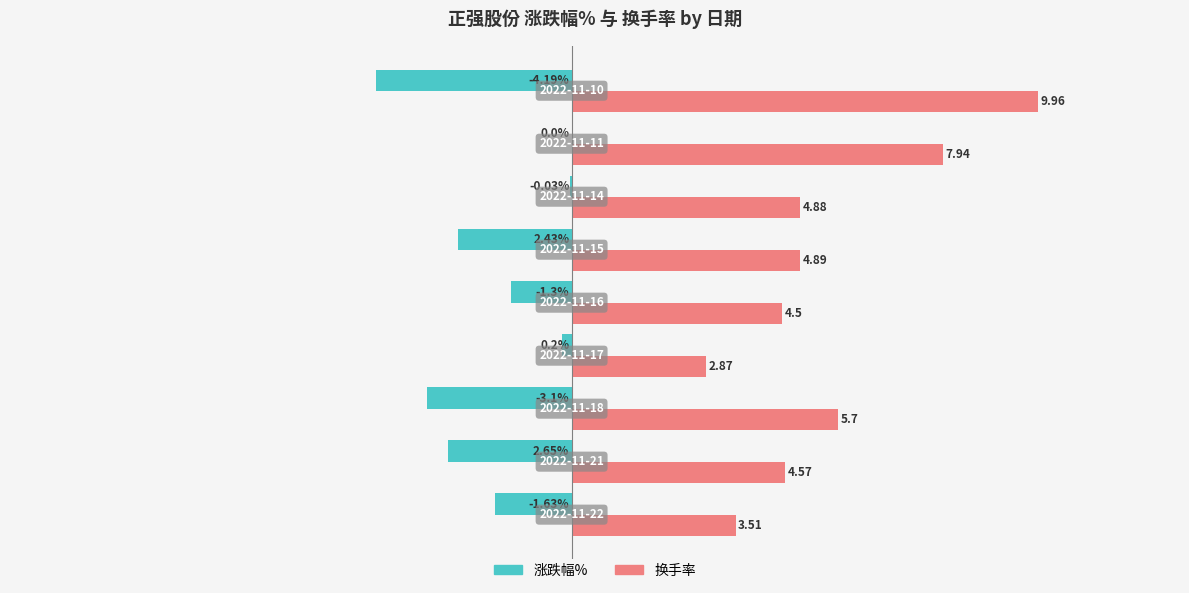

Which series has the largest total across all categories?

换手率